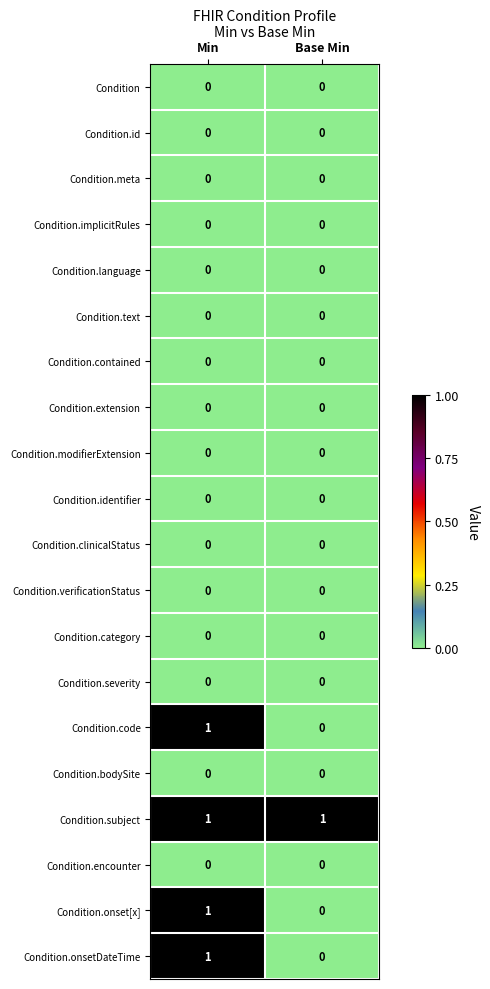

At how many categories does at least one series exceed 0?

2